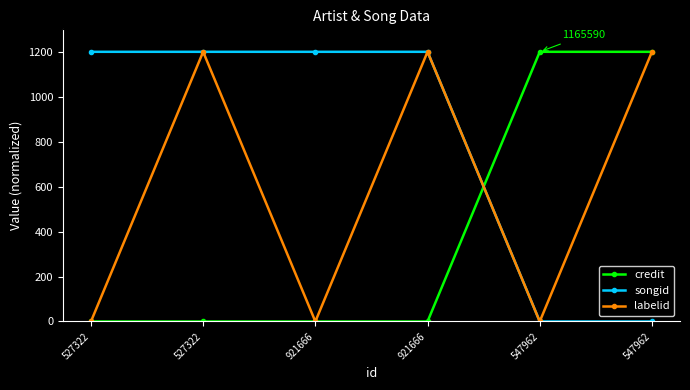

What is the label of the 2nd point from the left?

527322